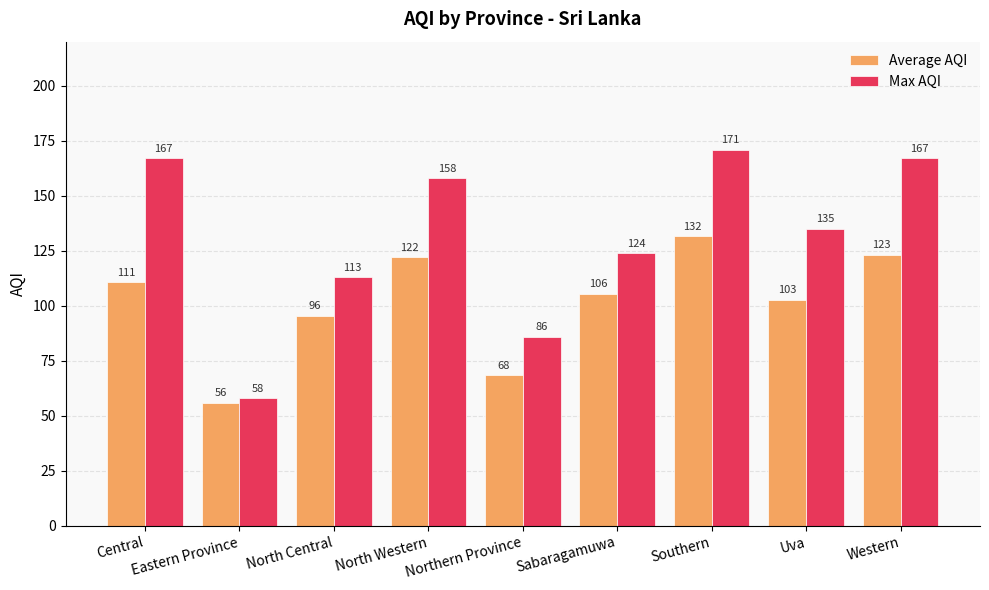

At which label does Average AQI reach its minimum?

Eastern Province